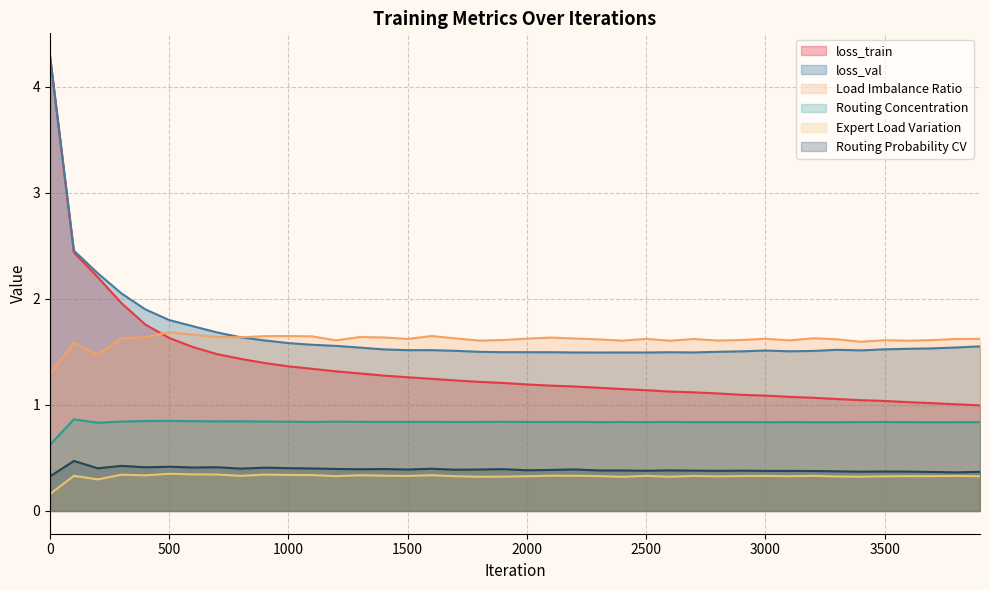

What is the total value across all series at 1500?

6.0